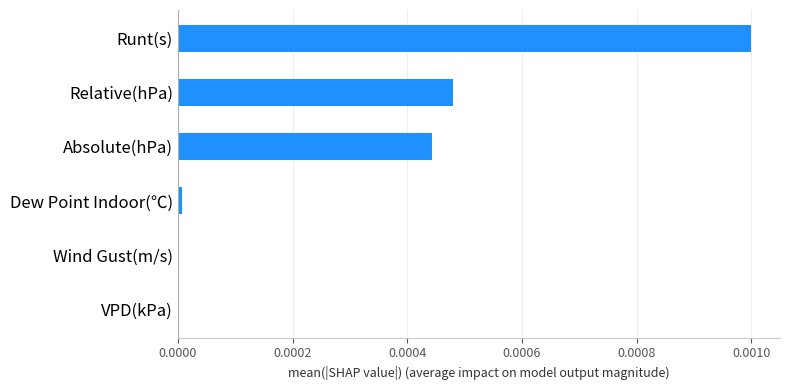

Which label corresponds to the largest value in the chart?

Runt(s)